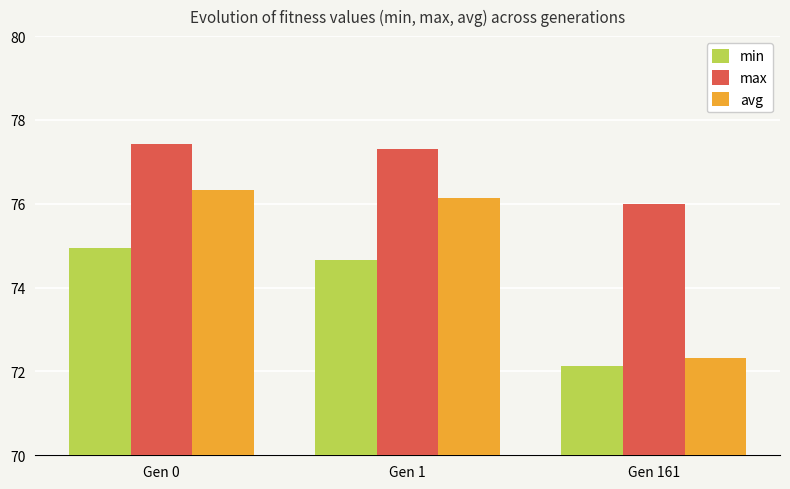

What is the difference between the max values at Gen 1 and Gen 161?

1.3